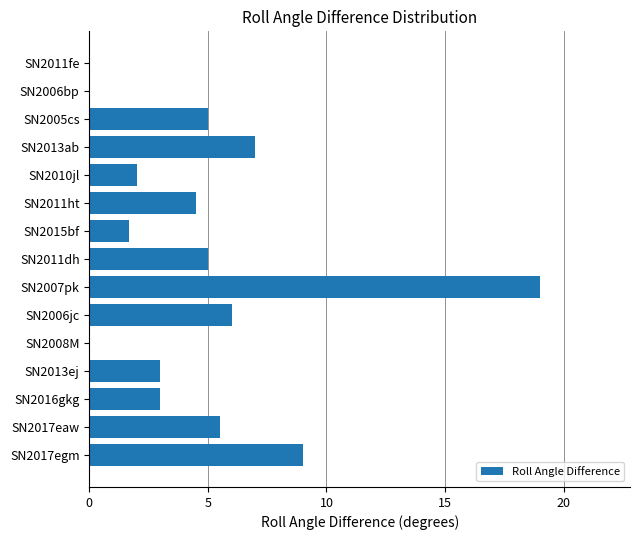

What value does the data have at SN2015bf?

1.7